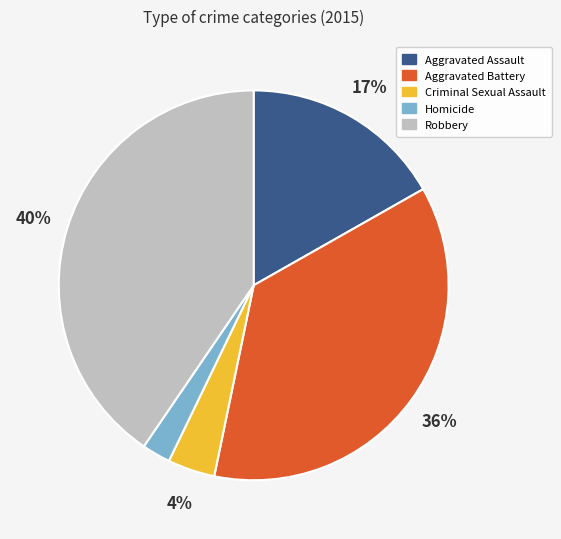

Is the sum of Criminal Sexual Assault and Homicide greater than half?

No